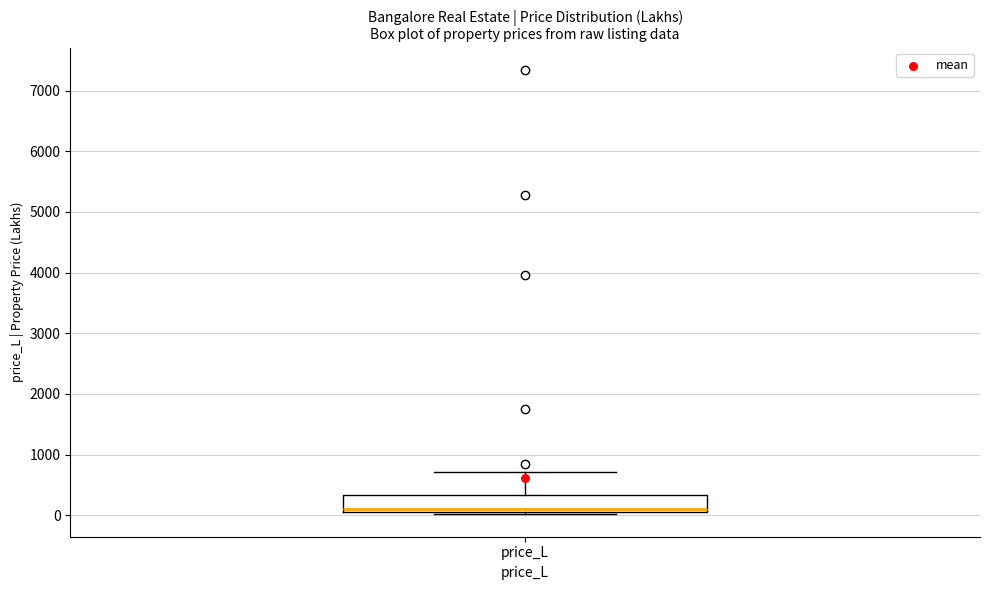

Where is the lower edge of the box for price_L on the y-axis? The values are not printed on the chart, so give them approximately, as read against the axis.

100